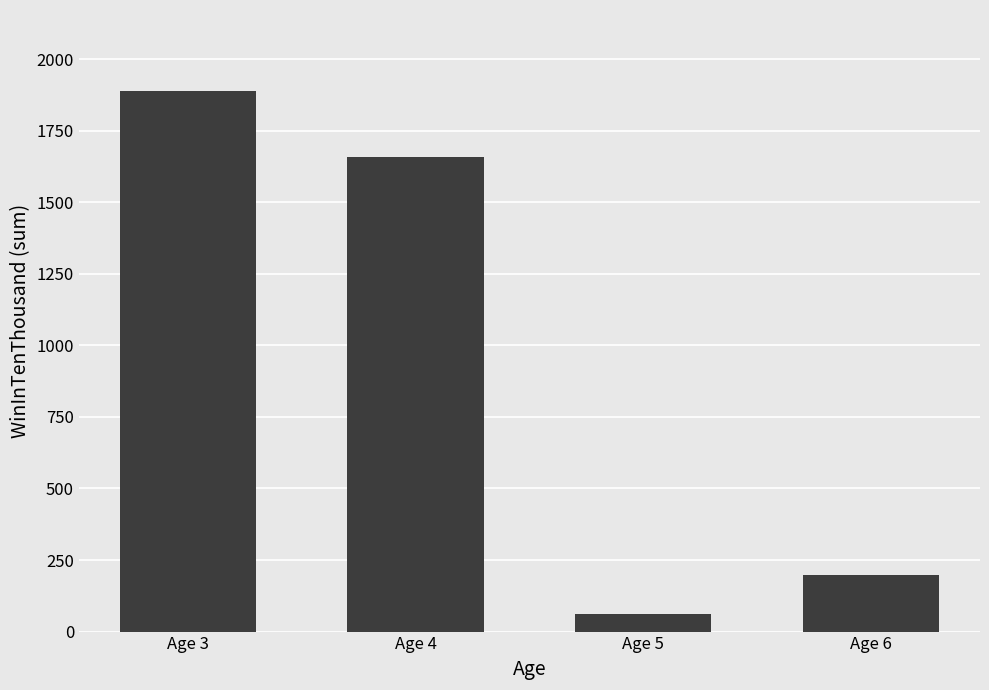

Reading left to right, transcribe all the data shown in this chart.

Age 3=1888	Age 4=1659	Age 5=60	Age 6=197